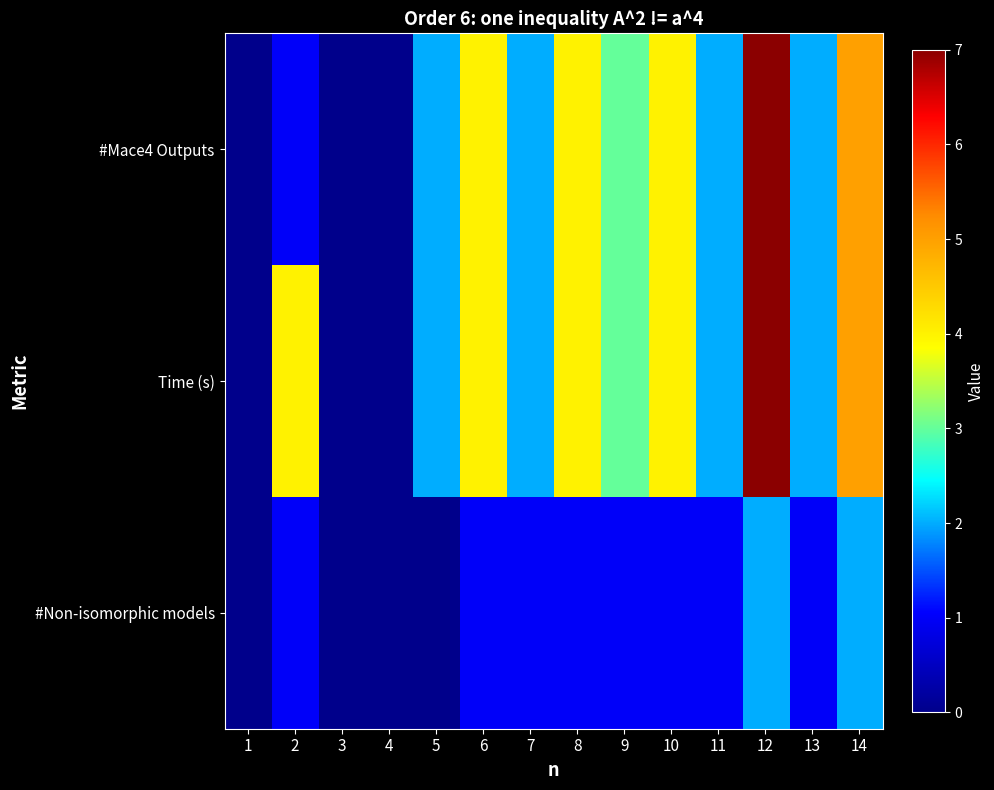

List the series in order of their peak value, highest first.

#Mace4 Outputs, Time (s), #Non-isomorphic models